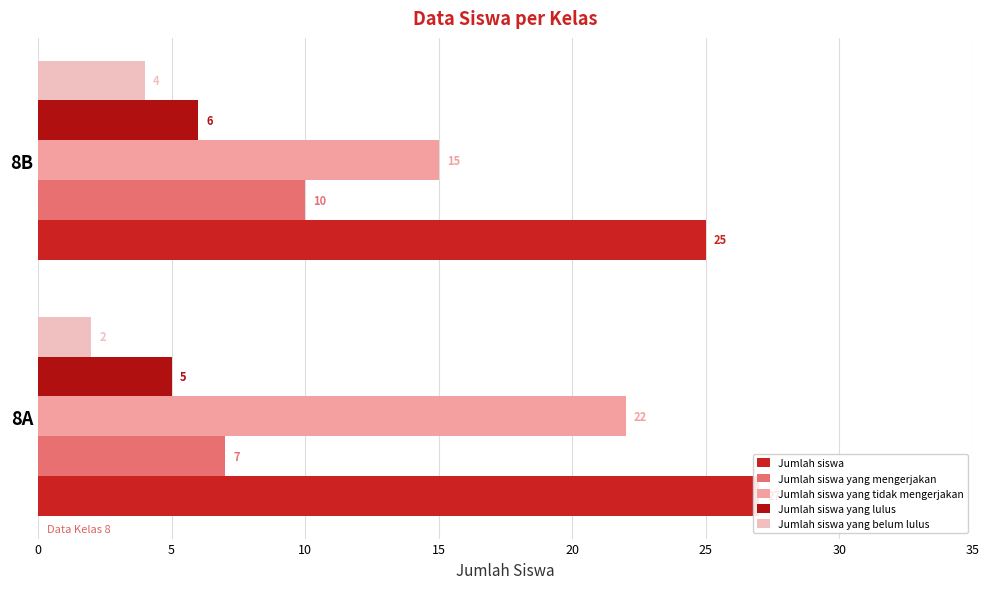

What is the total value across all series at 8B?

60